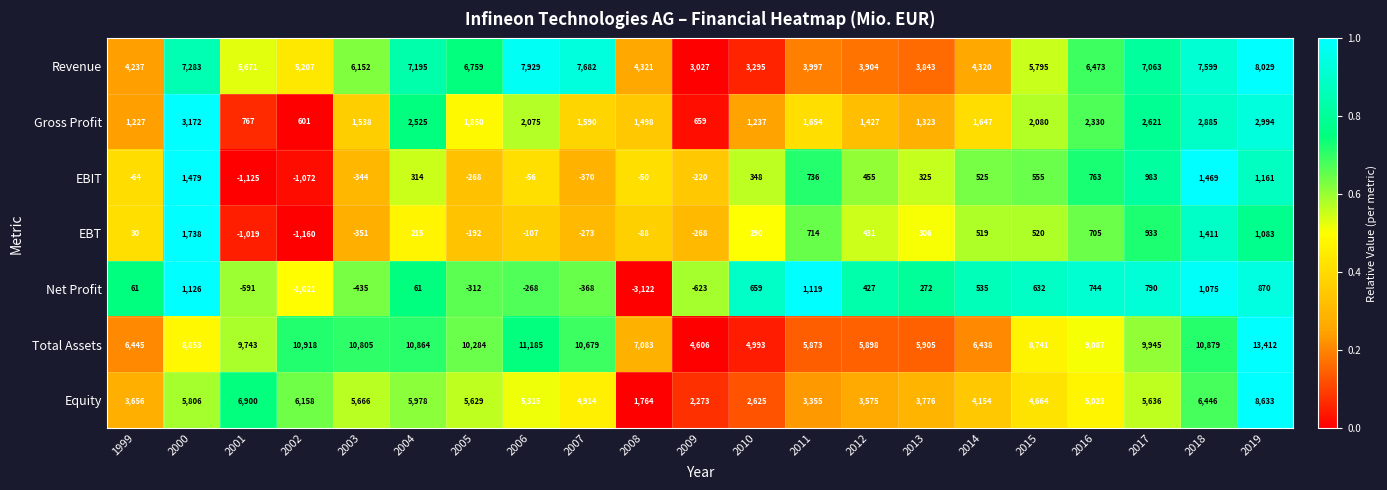

The EBIT series shows 1479 at 2000. True or false?

True